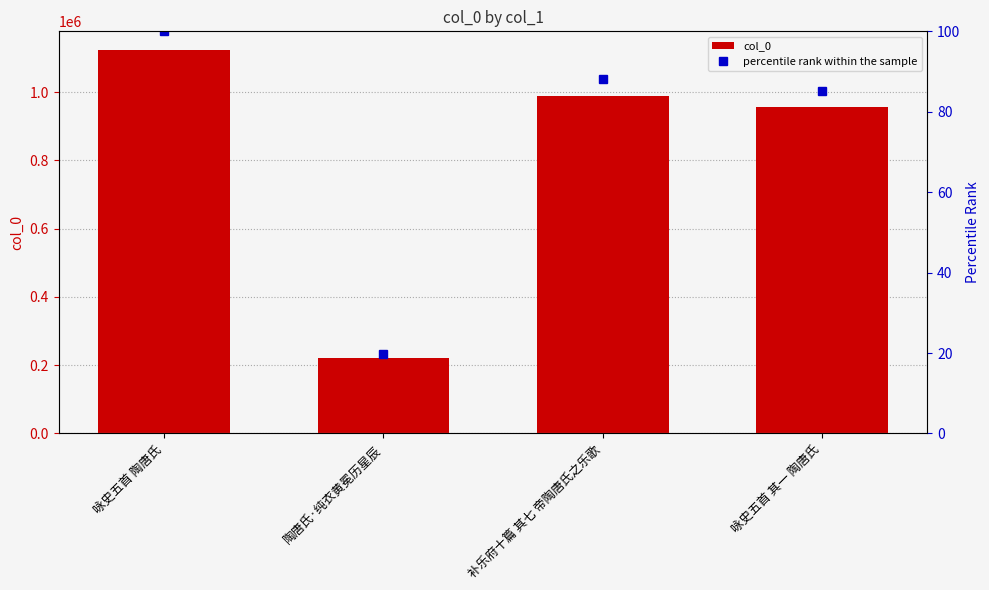

What is the label of the 4th bar from the left?

咏史五首 其一 陶唐氏